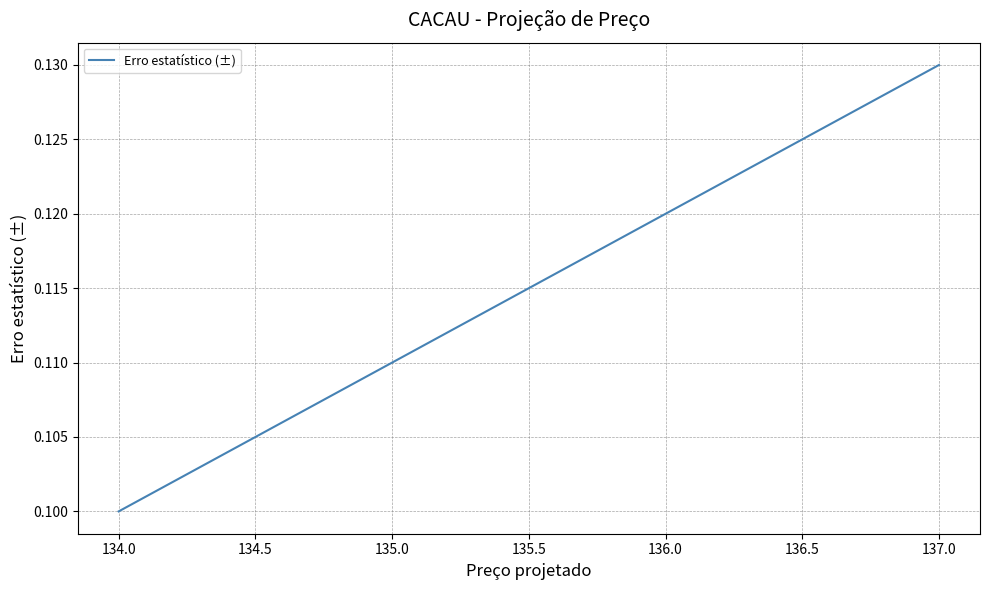

Does the chart have visible grid lines?

Yes